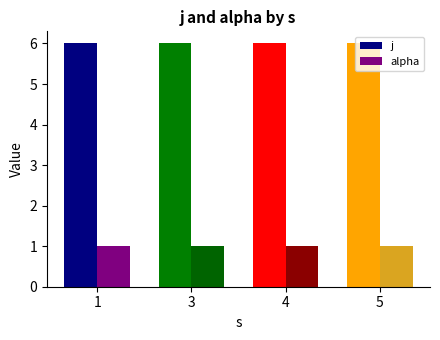

Rank the series by their average value, from highest to lowest.

j, alpha